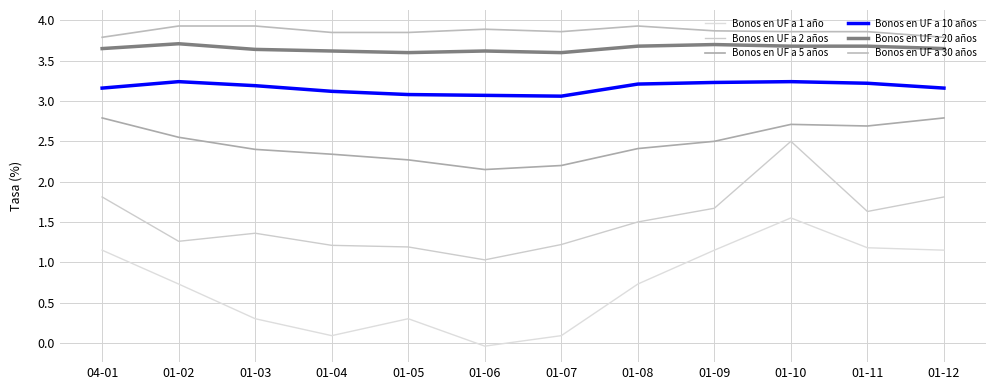

At which category does the chart reach its minimum across all series?

01-06